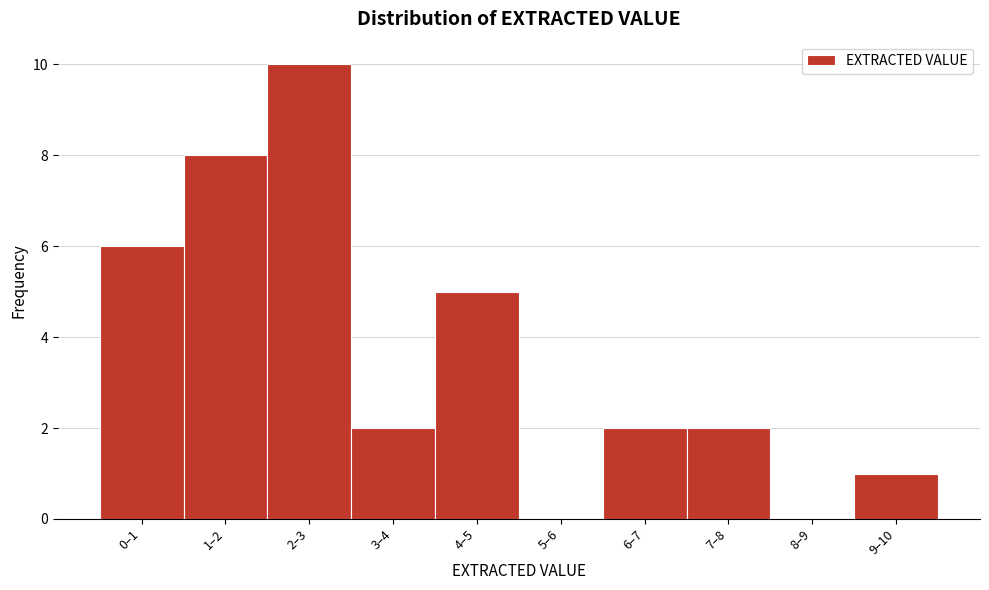

Reading left to right, transcribe all the data shown in this chart.

0–1=6	1–2=8	2–3=10	3–4=2	4–5=5	5–6=0	6–7=2	7–8=2	8–9=0	9–10=1